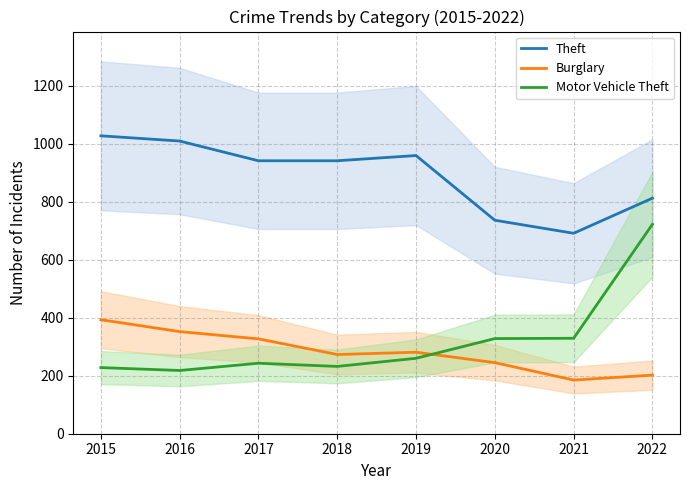

Reading left to right, list all the values displayed in this chart.

Theft: 2015=1027	2016=1009	2017=941	2018=941	2019=959	2020=736	2021=691	2022=812
Burglary: 2015=393	2016=352	2017=327	2018=273	2019=281	2020=245	2021=185	2022=202
Motor Vehicle Theft: 2015=228	2016=218	2017=243	2018=232	2019=260	2020=328	2021=329	2022=722